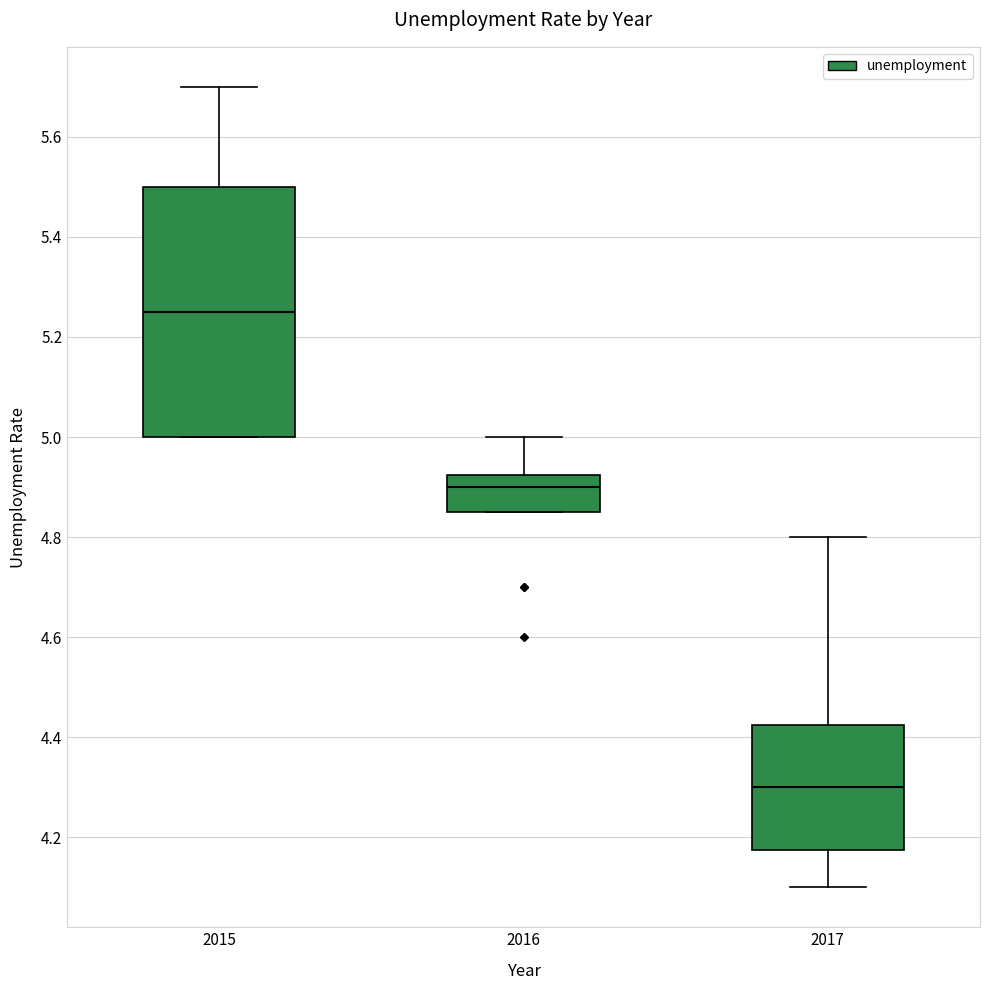

Reading left to right, read every box against the y-axis: the position of its median line, the range the box covers, and the ends of its whiskers. The values are not printed on the chart, so give them approximately, as read against the axis.

2015: median 5.26, box 5.00 to 5.50, whiskers 5.00 to 5.70
2016: median 4.90, box 4.86 to 4.92, whiskers 4.86 to 5.00
2017: median 4.30, box 4.18 to 4.42, whiskers 4.10 to 4.80